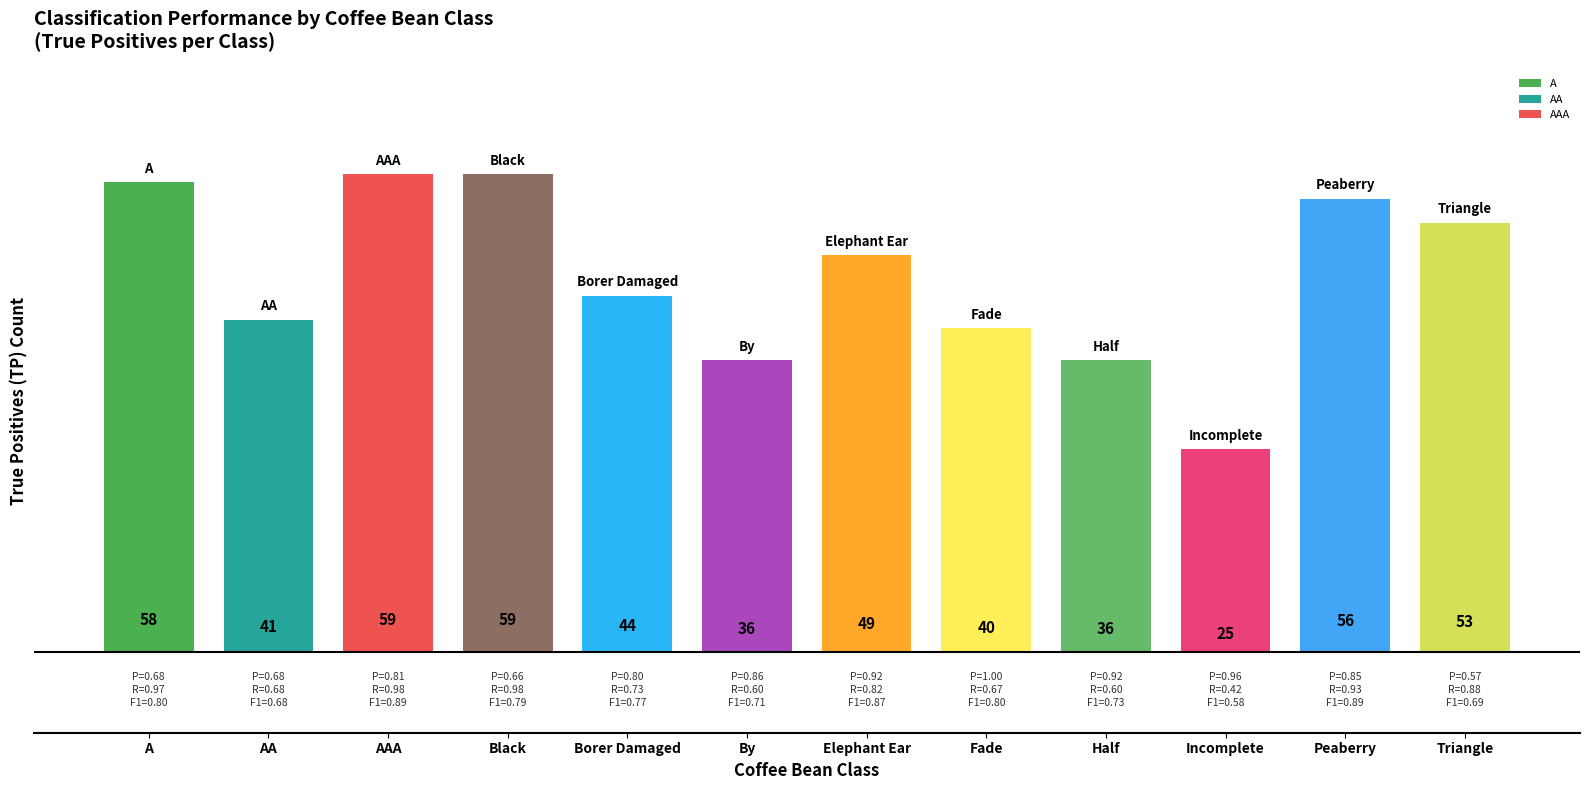

What position from the right is Black?

9